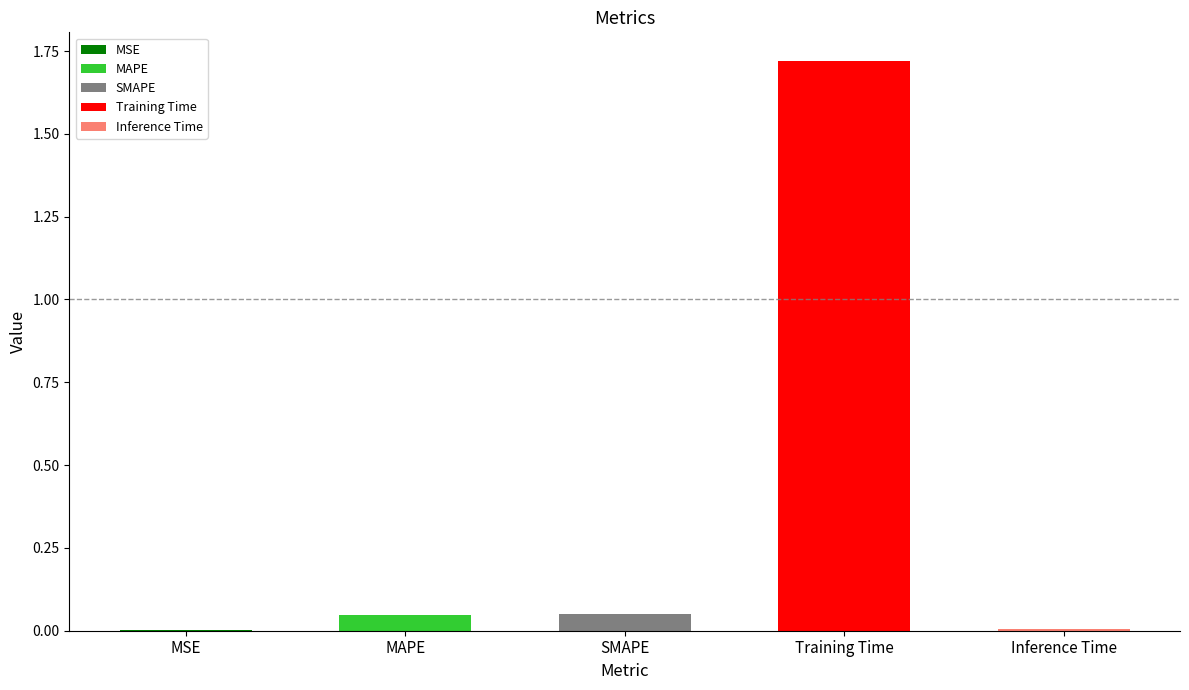

List the labels in order of value, smallest first.

MSE, Inference Time, MAPE, SMAPE, Training Time